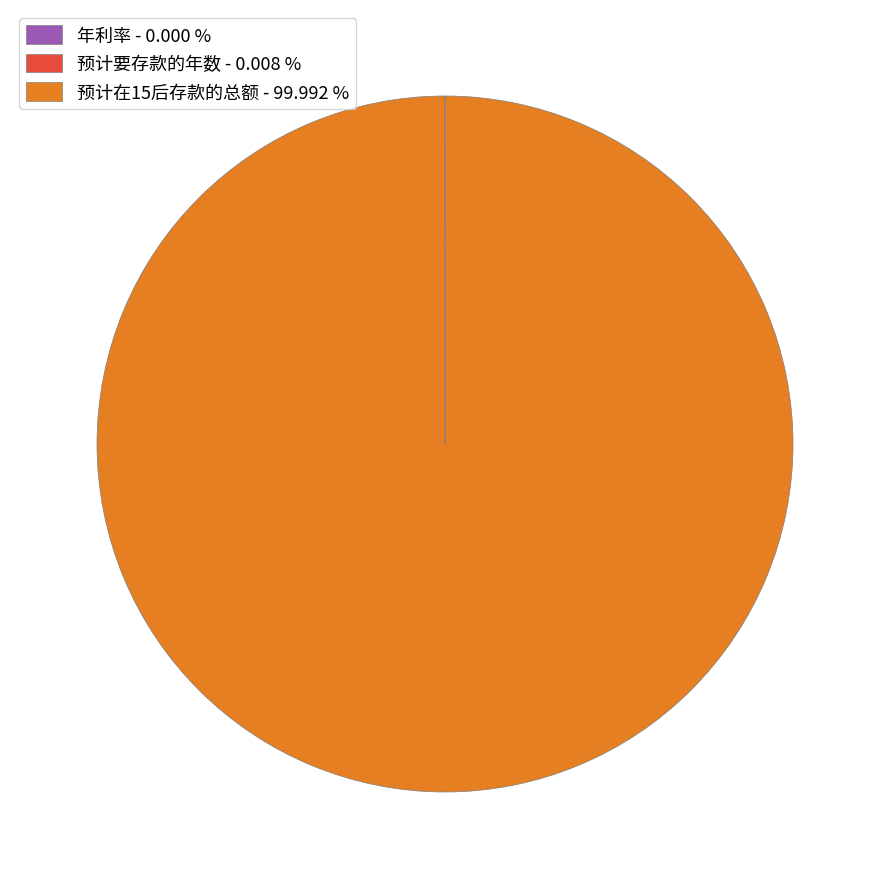

Is there a majority slice in this chart?

Yes